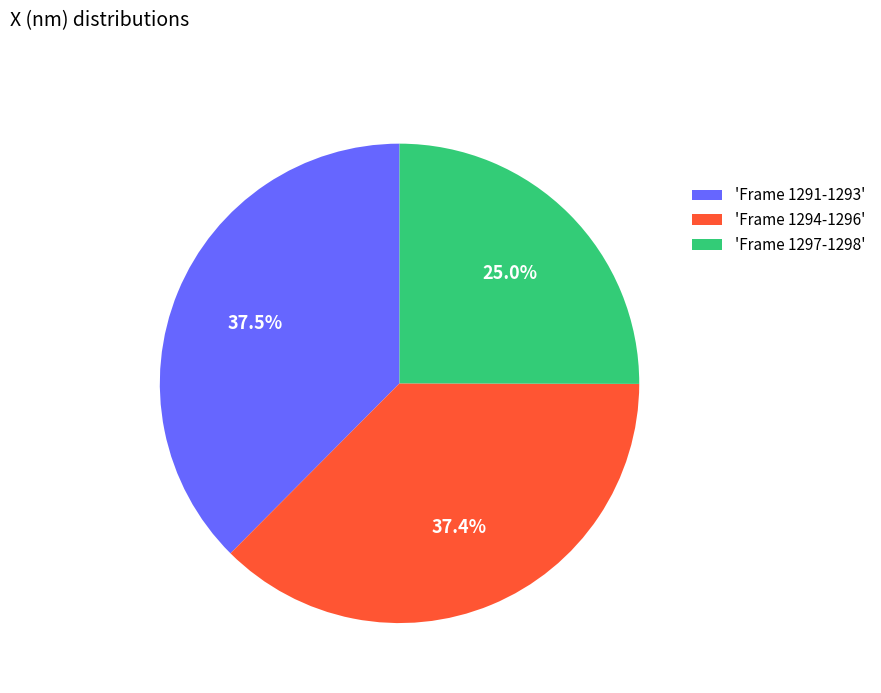

What percentage do 'Frame 1291-1293' and 'Frame 1294-1296' together represent?

75.0%